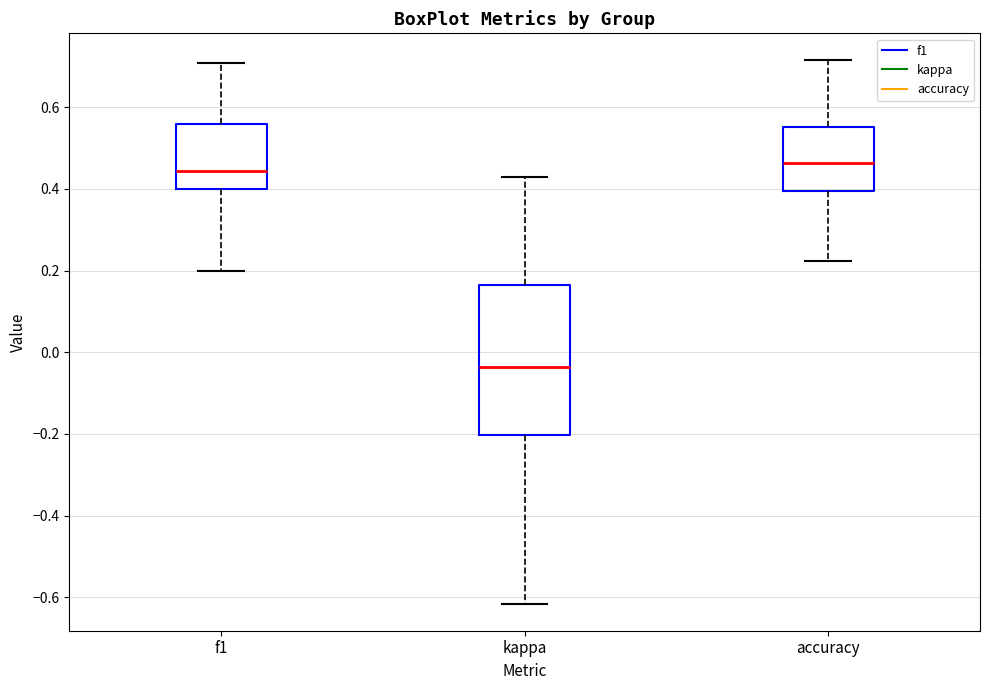

Reading left to right, transcribe this box plot: for each box, give where its median line is, the range the box spans, and where its two whiskers end, as read against the y-axis. The values are not printed on the chart, so give them approximately, as read against the axis.

f1: median 0.44, box 0.40 to 0.56, whiskers 0.20 to 0.70
kappa: median -0.04, box -0.20 to 0.16, whiskers -0.62 to 0.42
accuracy: median 0.46, box 0.40 to 0.56, whiskers 0.22 to 0.72